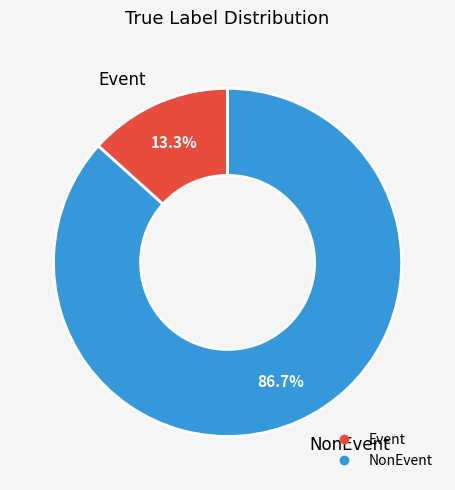

Which category has the biggest portion of the pie?

NonEvent